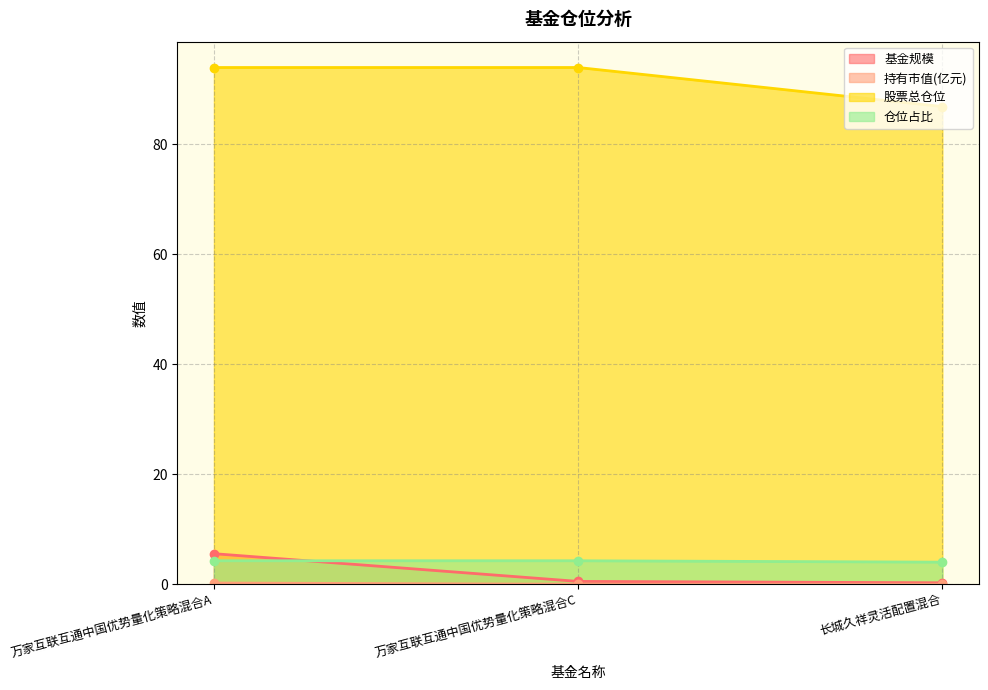

At which label does 仓位占比 reach its peak?

万家互联互通中国优势量化策略混合A